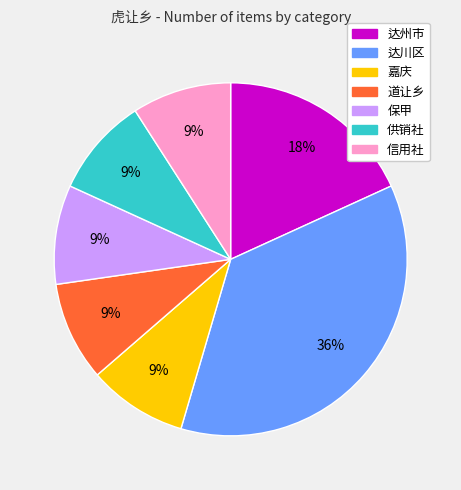

Approximately how many times larger is the value at 达川区 compared to 信用社?

4.0